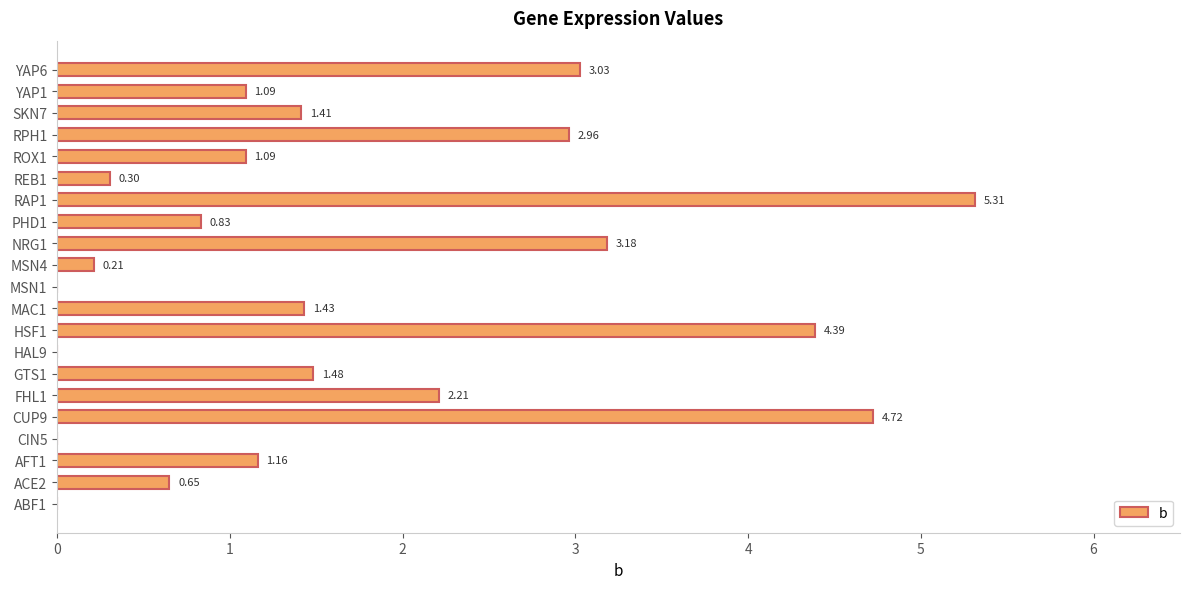

What is the change in value from ABF1 to ROX1?

+1.1